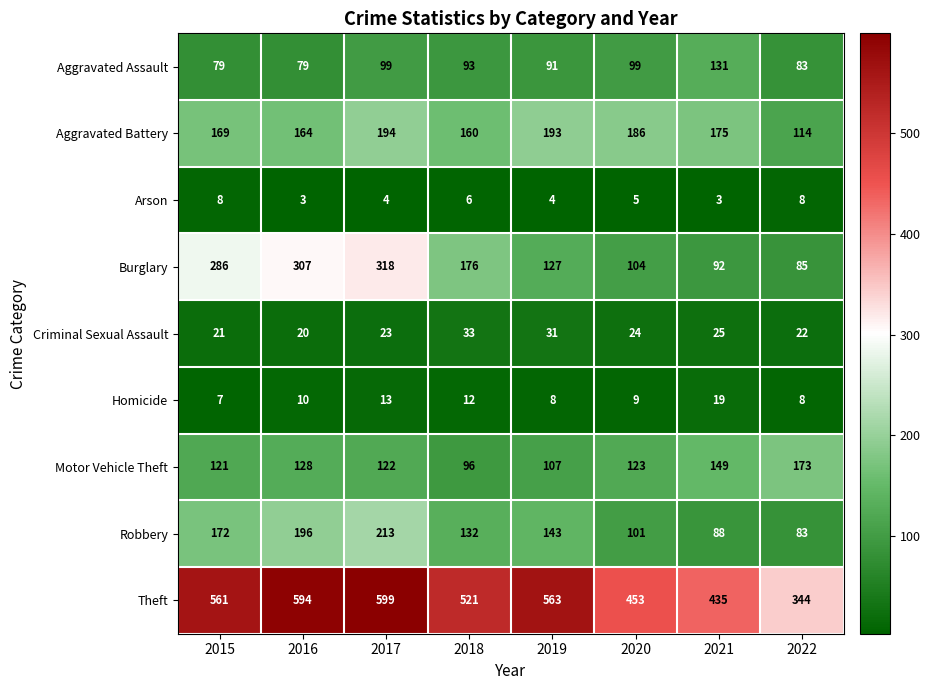

Rank the series by their maximum value, from highest to lowest.

Theft, Burglary, Robbery, Aggravated Battery, Motor Vehicle Theft, Aggravated Assault, Criminal Sexual Assault, Homicide, Arson